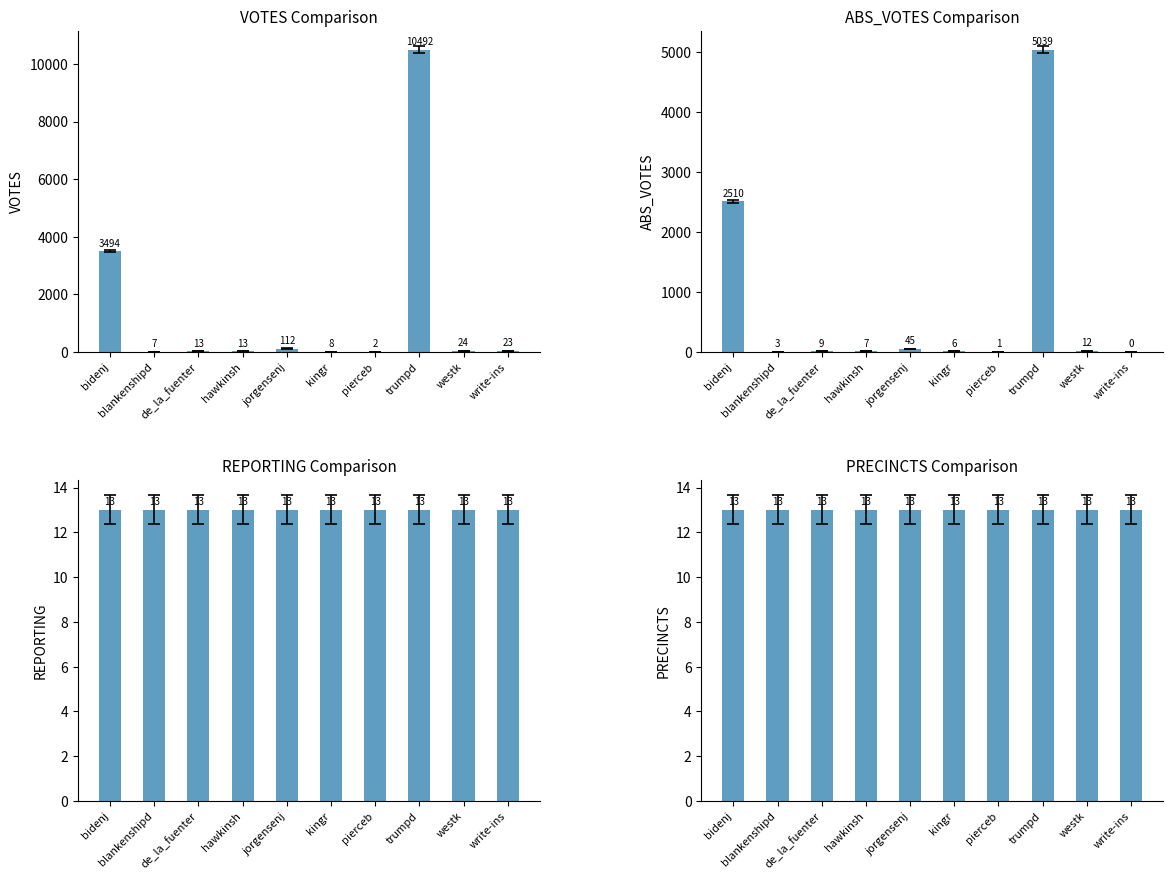

At which category is the sum across all series the highest?

trumpd